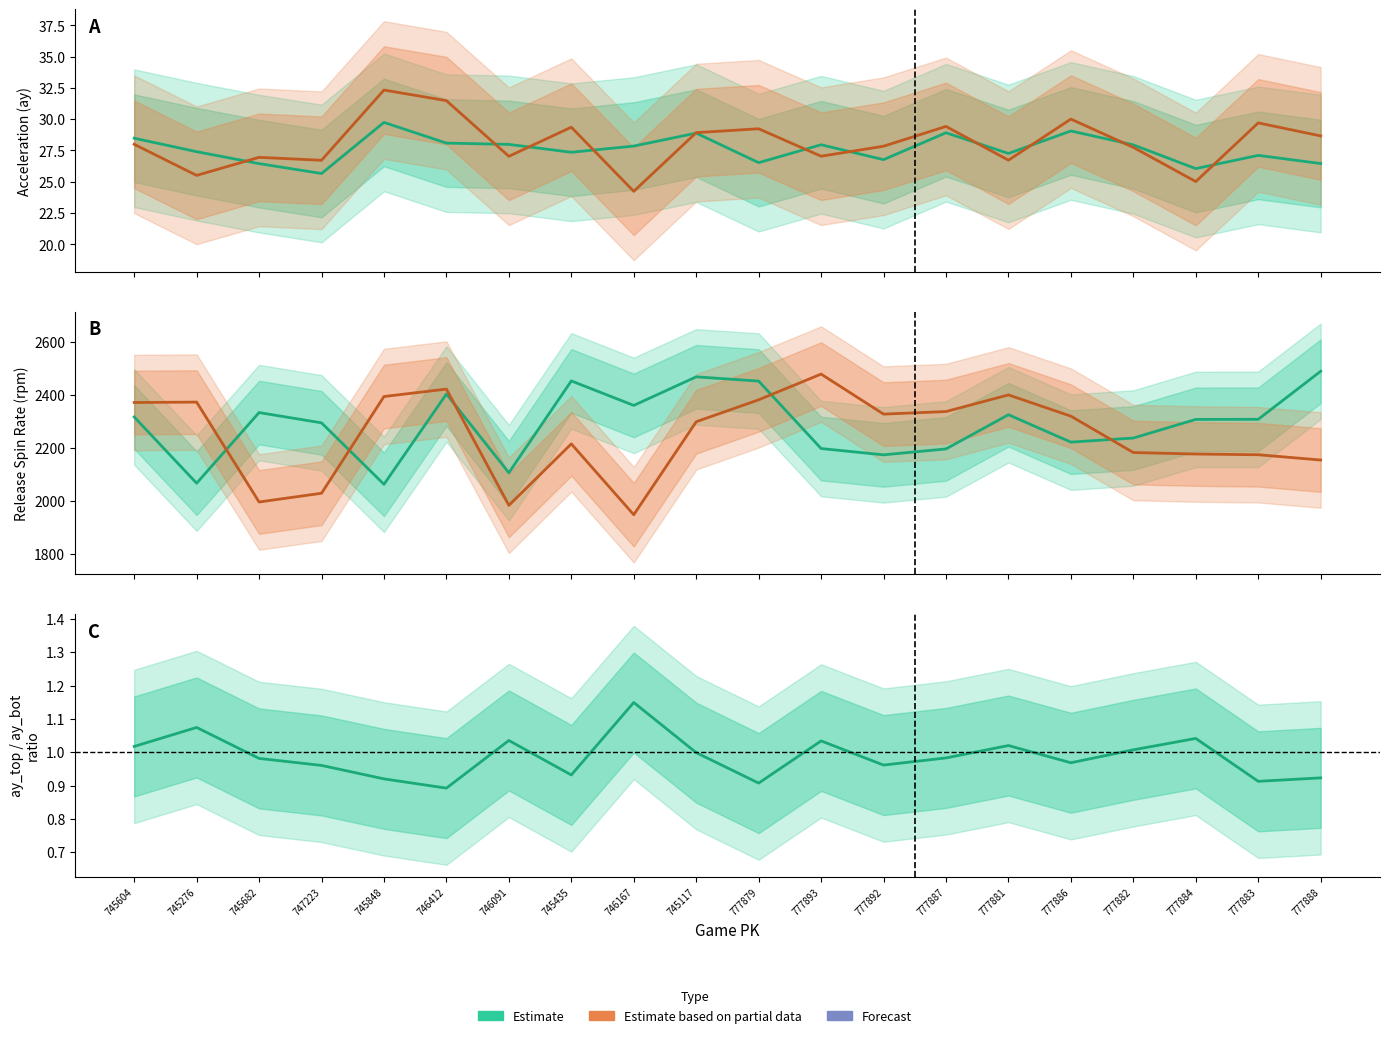

Reading left to right, transcribe all the data shown in this chart.

ay_top: 745604=28.5	745276=27.4	745682=26.4	747223=25.7	745848=29.7	746412=28.1	746091=28.0	745435=27.4	746167=27.9	745117=28.9	777879=26.5	777893=28.0	777892=26.8	777887=28.9	777881=27.3	777886=29.1	777882=27.9	777884=26.0	777883=27.1	777888=26.5
ay_bot: 745604=28.0	745276=25.5	745682=26.9	747223=26.7	745848=32.3	746412=31.5	746091=27.0	745435=29.4	746167=24.2	745117=28.9	777879=29.2	777893=27.0	777892=27.8	777887=29.4	777881=26.7	777886=30.0	777882=27.7	777884=25.0	777883=29.7	777888=28.7
release_spin_rate_top: 745604=2316.0	745276=2066.1	745682=2332.5	747223=2293.7	745848=2062.0	746412=2402.3	746091=2105.6	745435=2451.8	746167=2359.4	745117=2467.1	777879=2451.1	777893=2196.8	777892=2173.1	777887=2195.4	777881=2324.3	777886=2221.0	777882=2236.4	777884=2306.7	777883=2307.0	777888=2488.2
release_spin_rate_bot: 745604=2370.4	745276=2371.9	745682=1995.3	747223=2028.3	745848=2392.9	746412=2421.0	746091=1982.6	745435=2214.5	746167=1947.3	745117=2297.8	777879=2380.5	777893=2477.5	777892=2326.6	777887=2336.3	777881=2399.0	777886=2318.9	777882=2181.8	777884=2176.1	777883=2173.4	777888=2153.5
ay_top / ay_bot ratio: 745604=1.0	745276=1.1	745682=1.0	747223=1.0	745848=0.9	746412=0.9	746091=1.0	745435=0.9	746167=1.1	745117=1.0	777879=0.9	777893=1.0	777892=1.0	777887=1.0	777881=1.0	777886=1.0	777882=1.0	777884=1.0	777883=0.9	777888=0.9